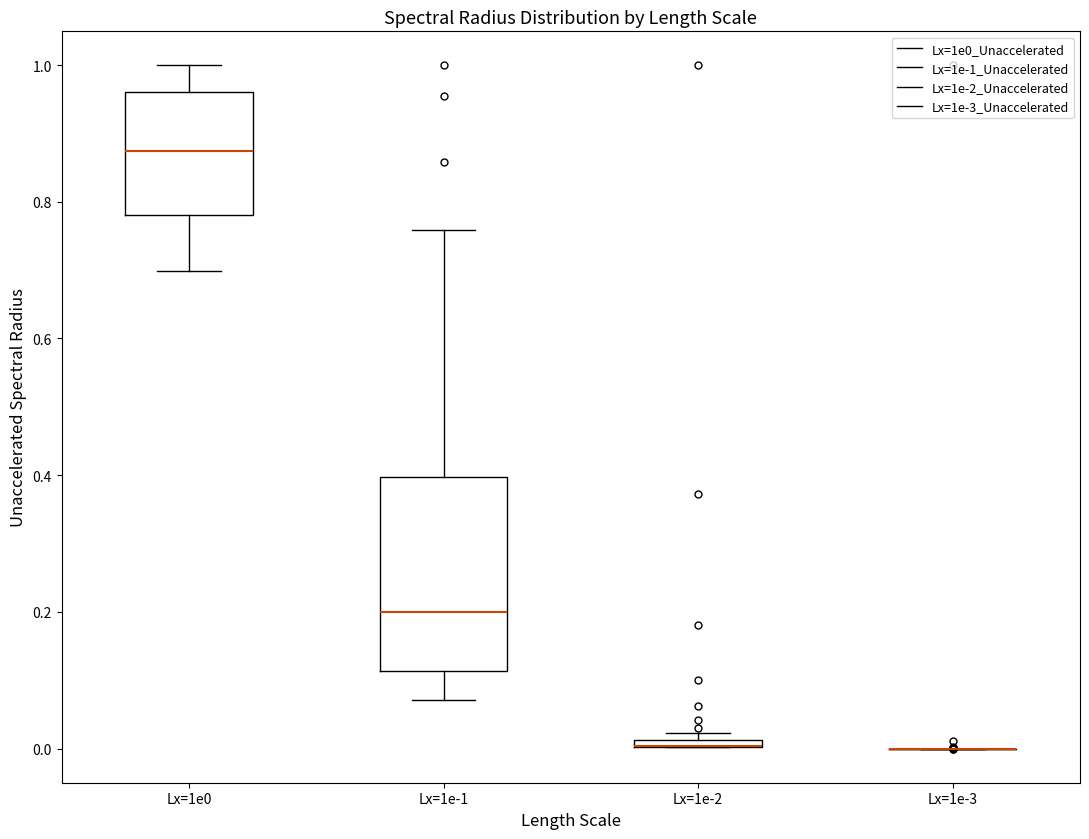

Which box is the tallest, from its lower edge to its upper edge?

Lx=1e-1